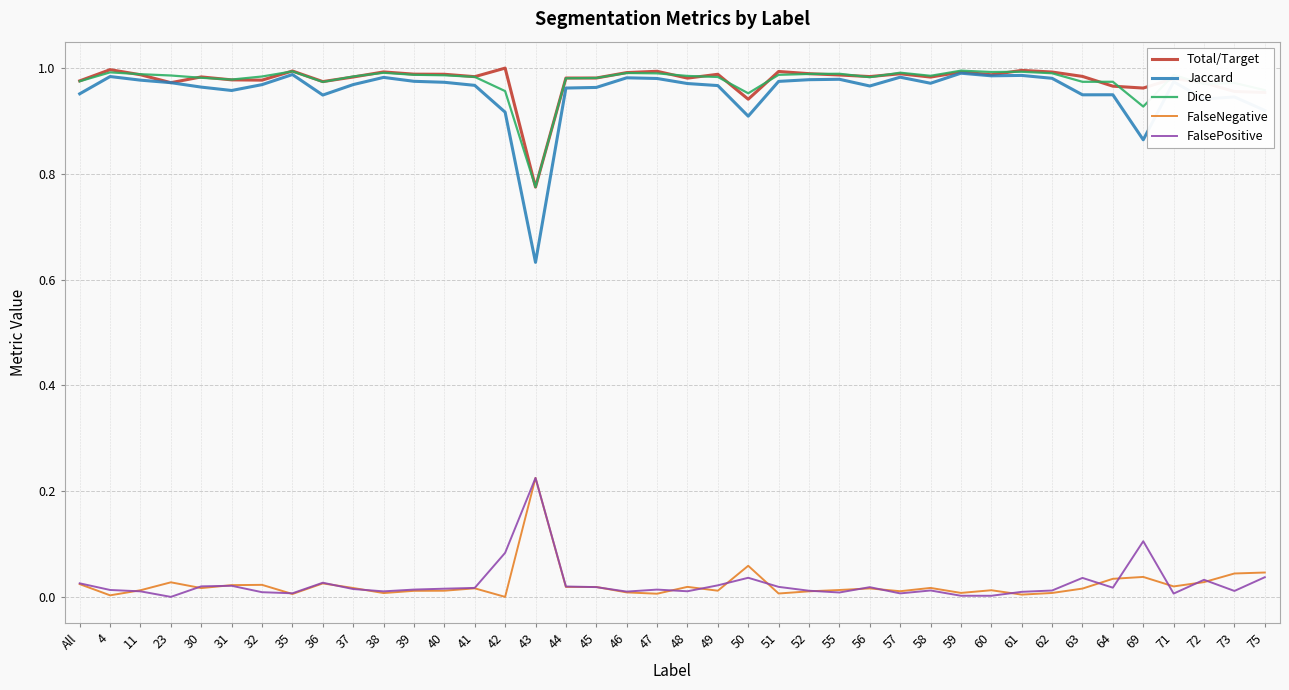

True or false: FalseNegative and Dice intersect in this chart.

False